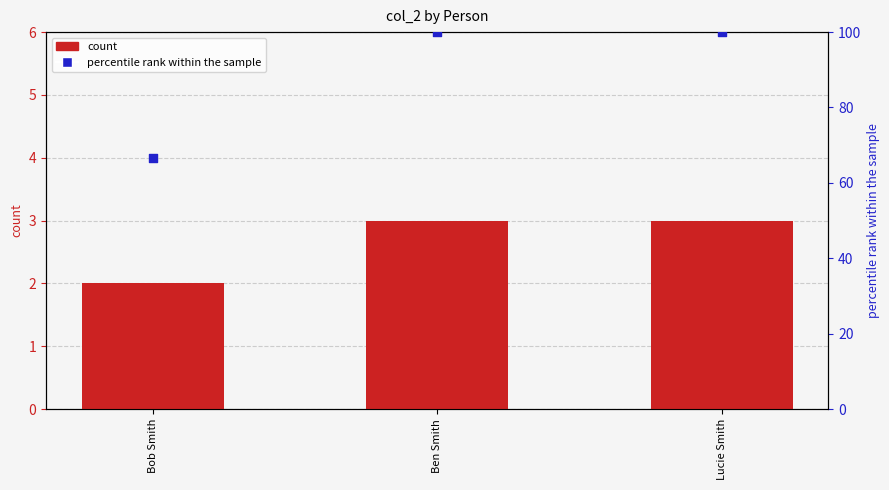

Which series contains the lowest Y value?

count